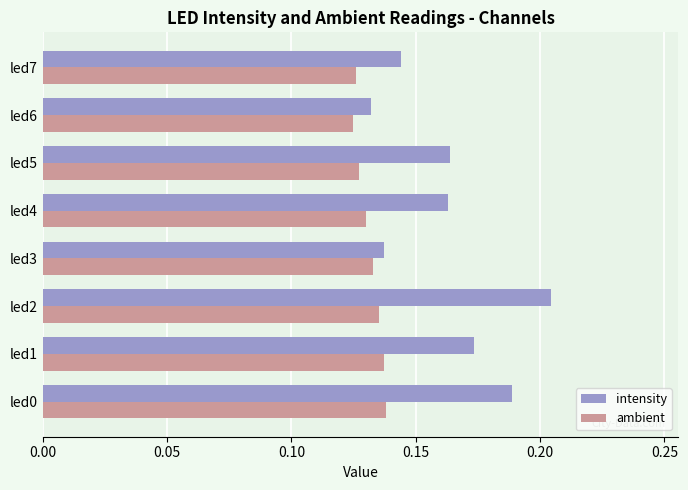

Which series has the largest total across all categories?

intensity